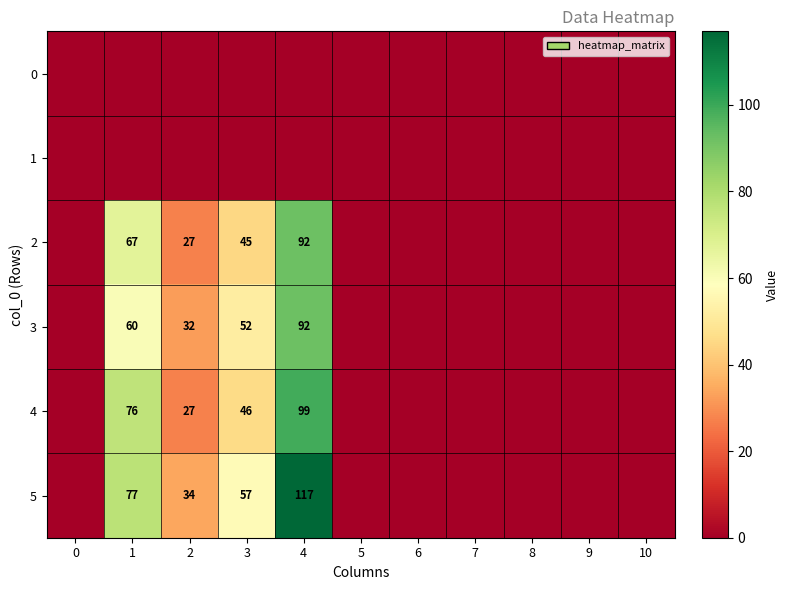

True or false: 5 has a value of 35 at 4.

False